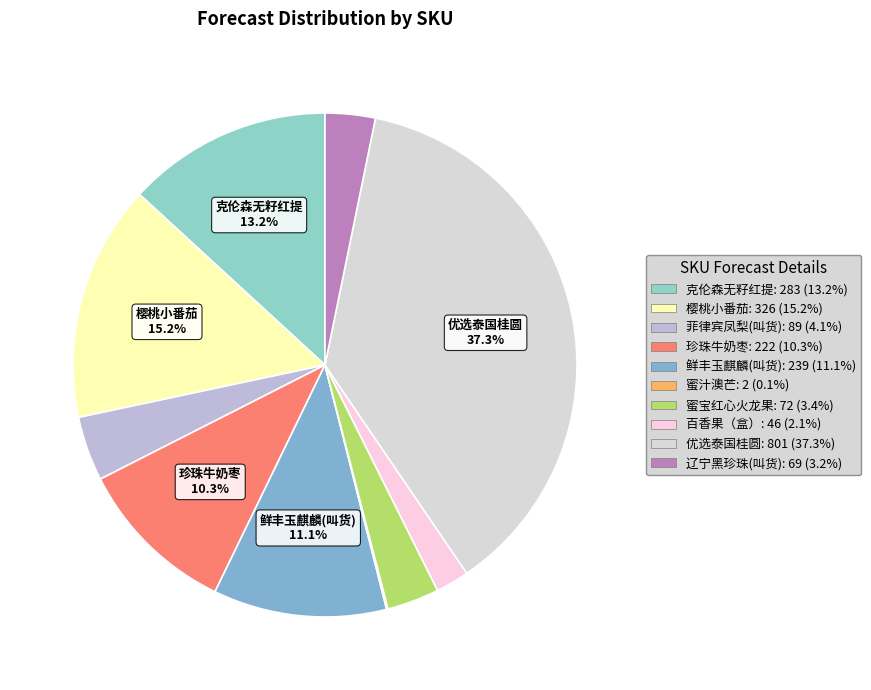

Which category has the biggest portion of the pie?

优选泰国桂圆